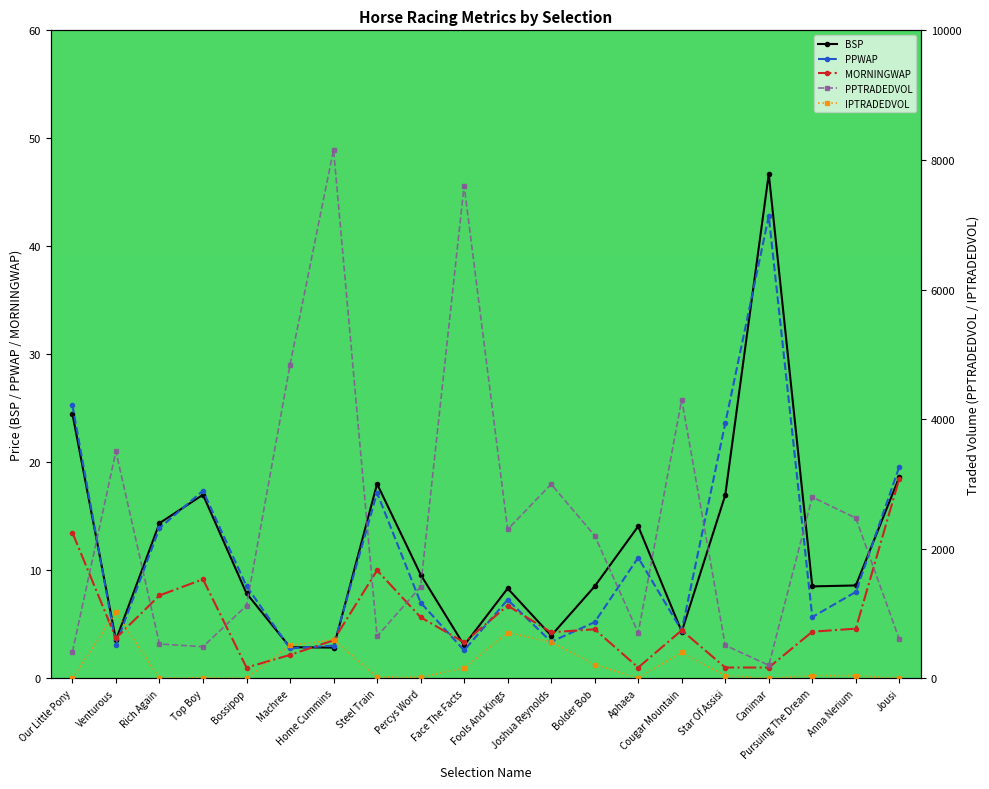

What is the sum of the MORNINGWAP values at Our Little Pony and Venturous?

17.2